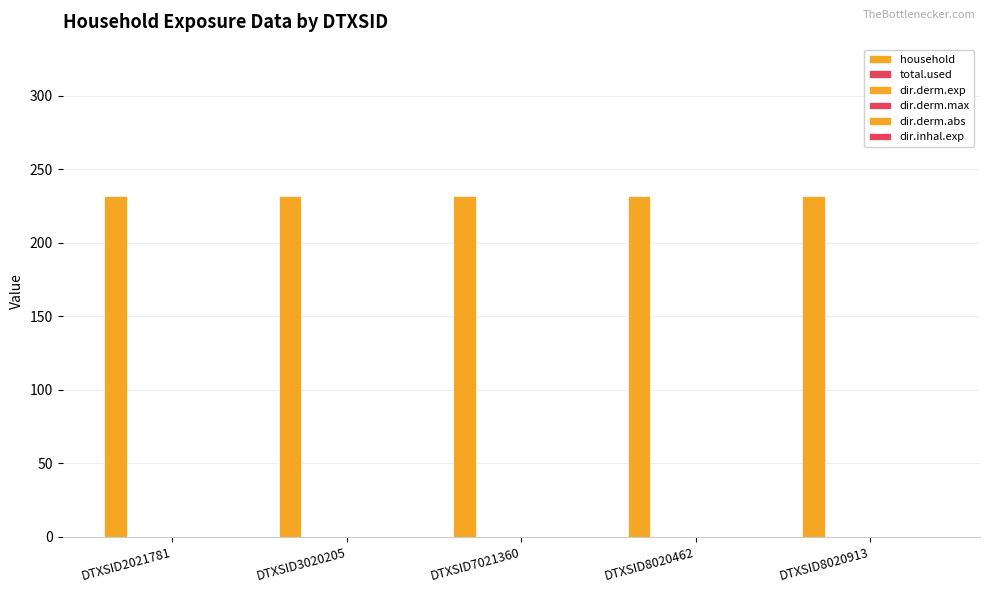

What are all the series names shown in the legend?

household, total.used, dir.derm.exp, dir.derm.max, dir.derm.abs, dir.inhal.exp